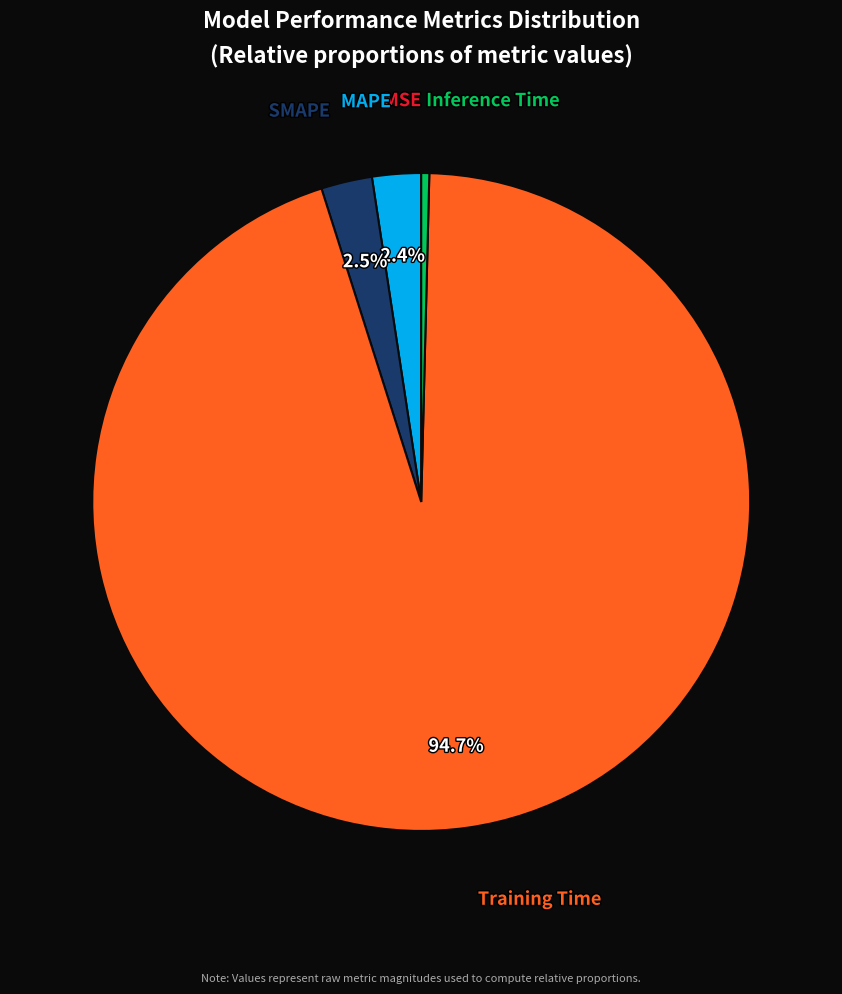

Which slice is the largest?

Training Time